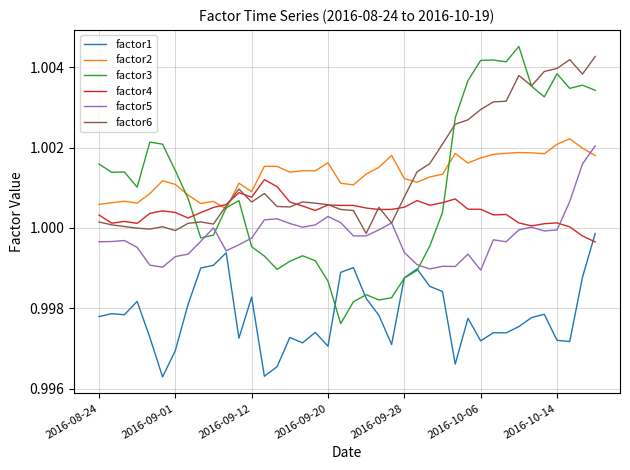

True or false: factor2 and factor1 intersect in this chart.

False